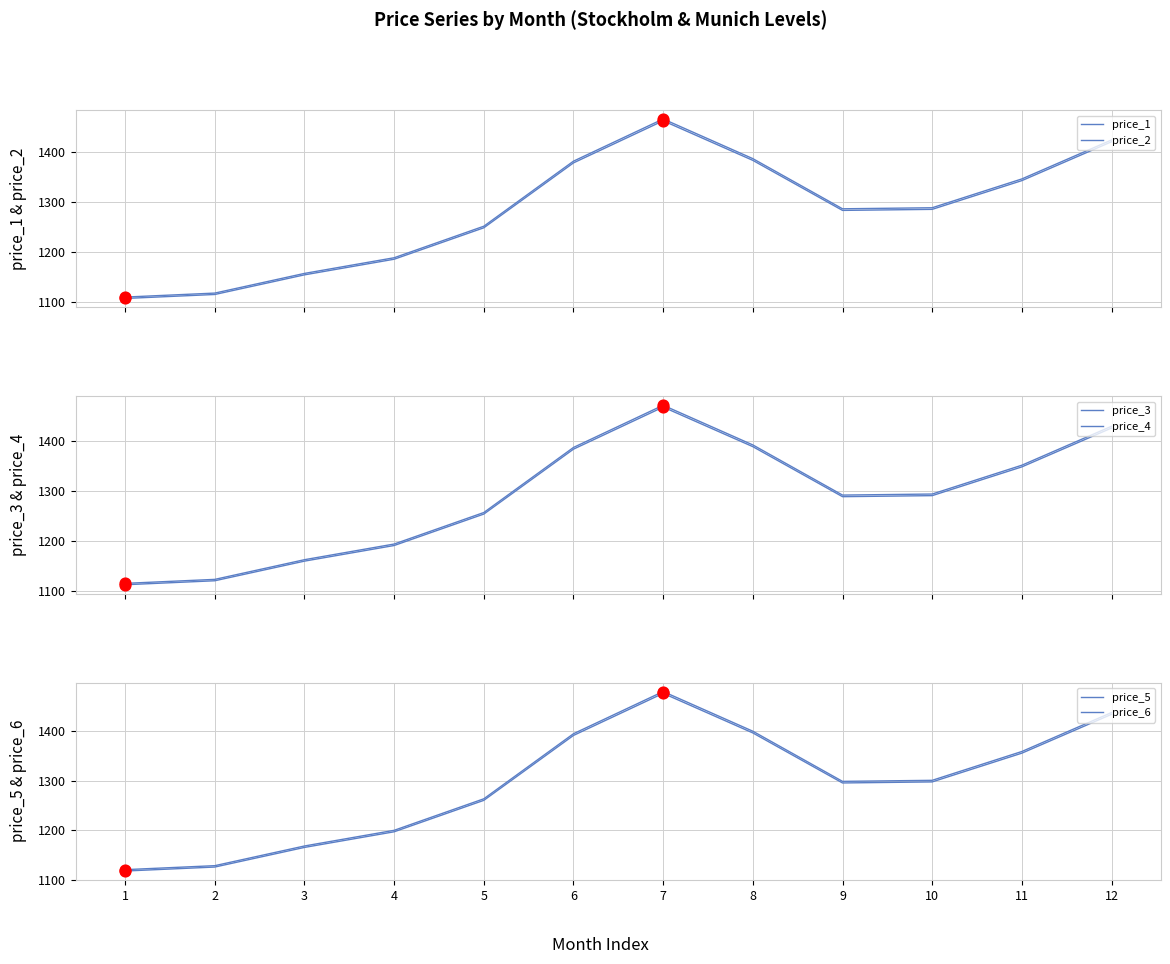

Which series has the largest Y range (max minus min)?

price_6